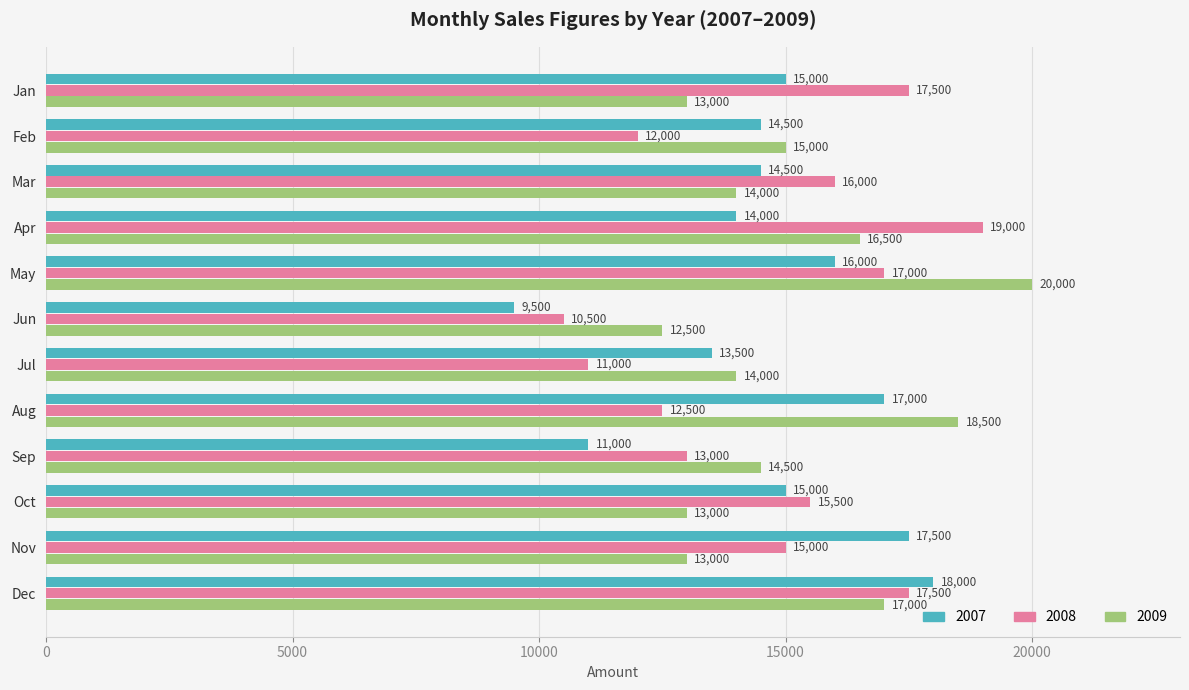

Which category has the lowest value in the 2008 series?

Jun